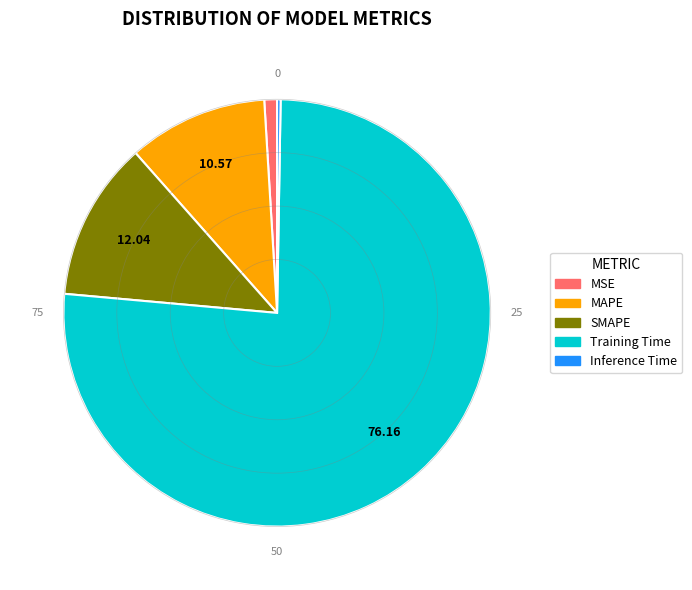

Is there a majority slice in this chart?

Yes